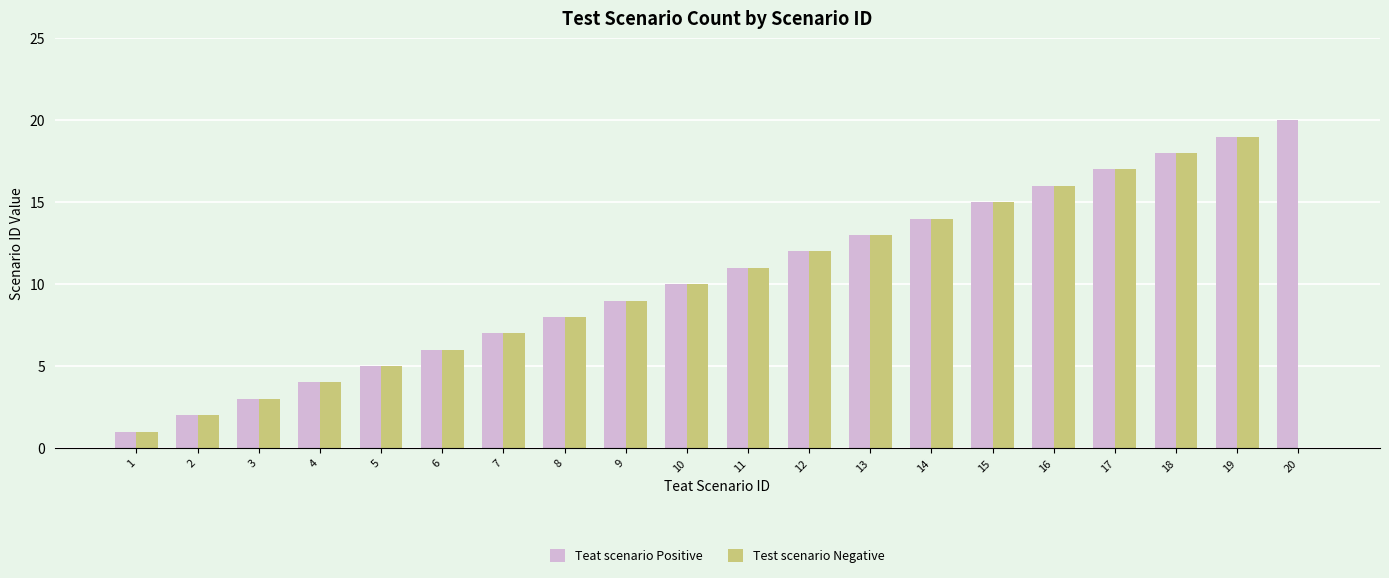

The value of Teat scenario Positive at 11 is 3. True or false?

False